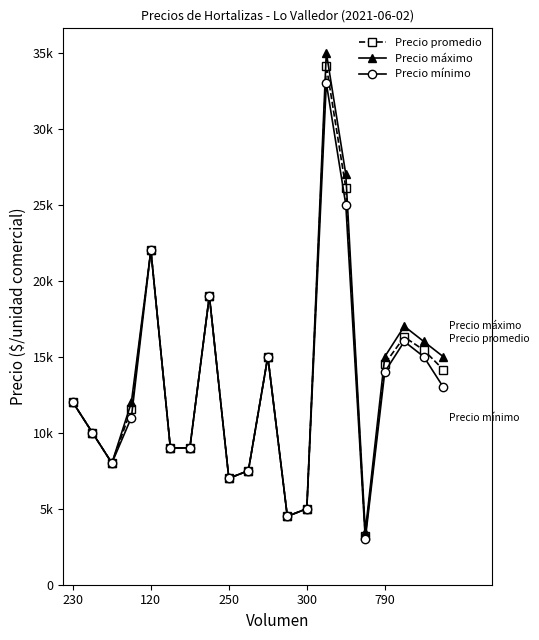

Does the chart have visible grid lines?

No